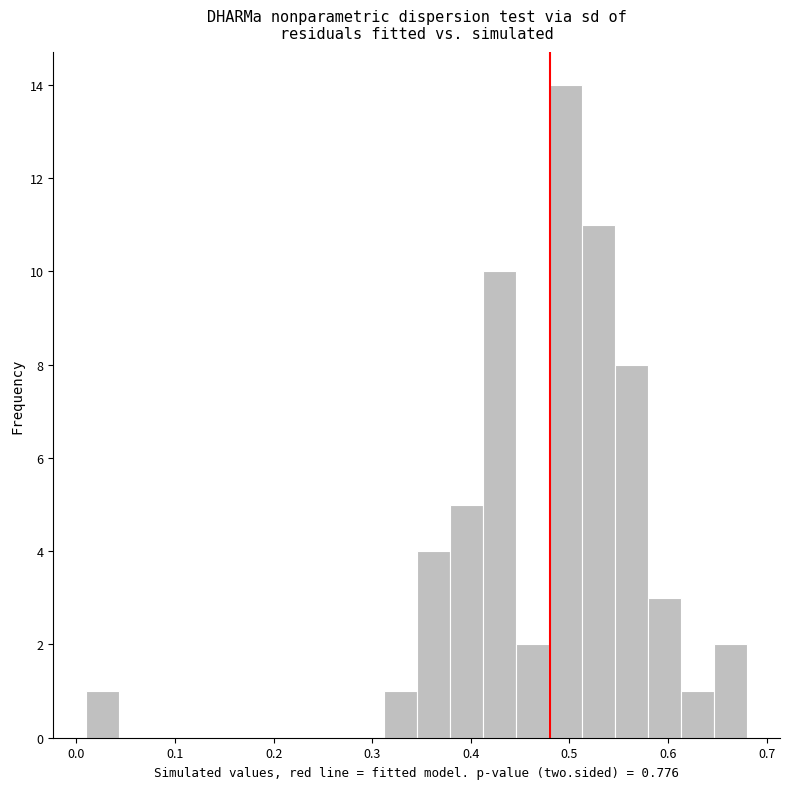

Read against the x-axis, roughly where is the centre of the tallest bar?

0.50